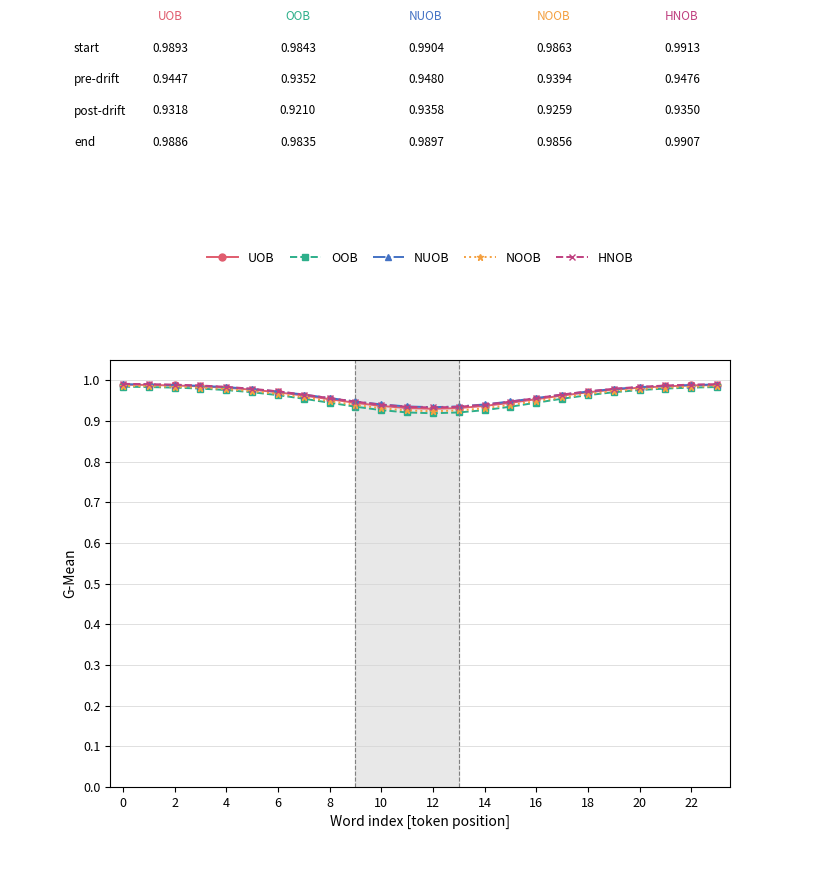

True or false: OOB and NOOB intersect in this chart.

False